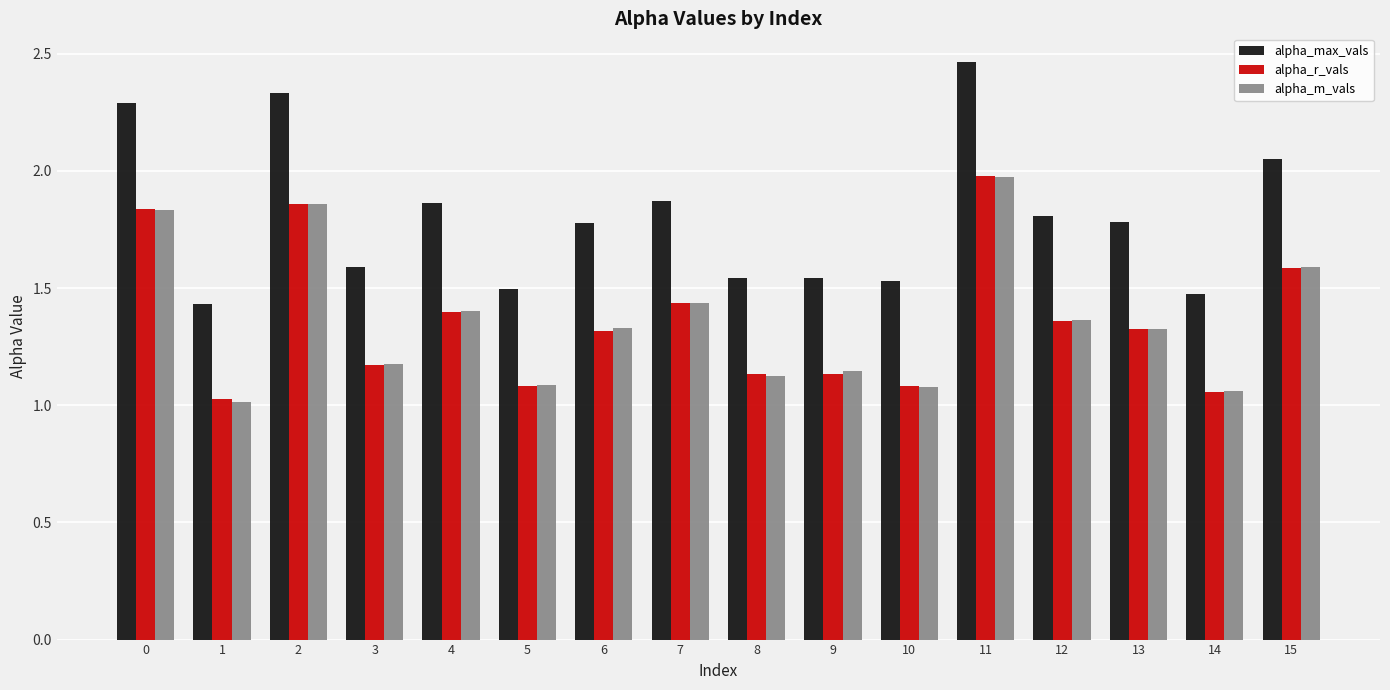

The value of alpha_m_vals at 11 is 3.3. True or false?

False